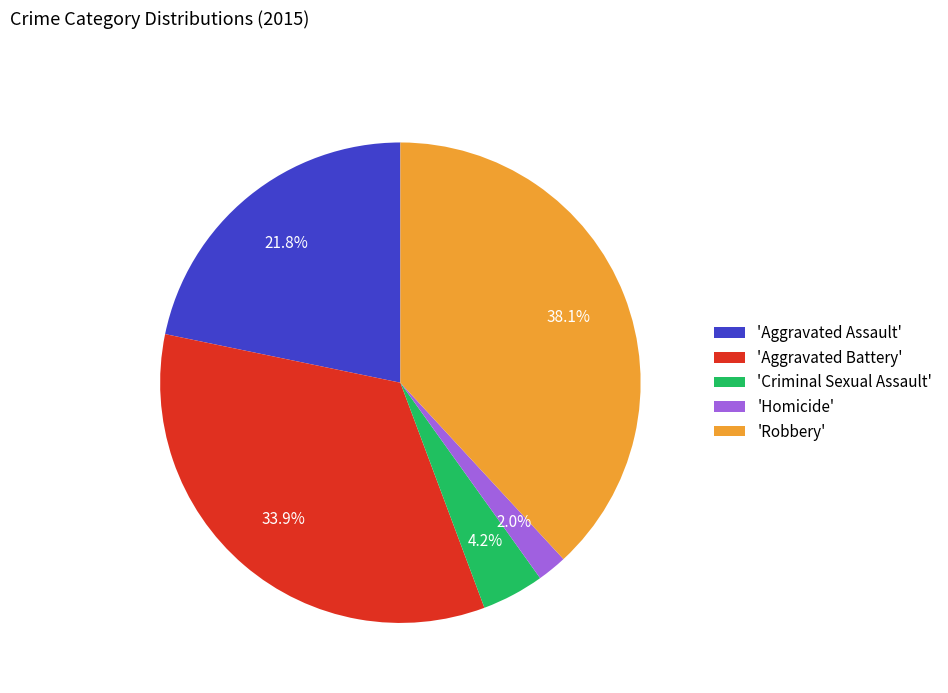

Is there a majority slice in this chart?

No